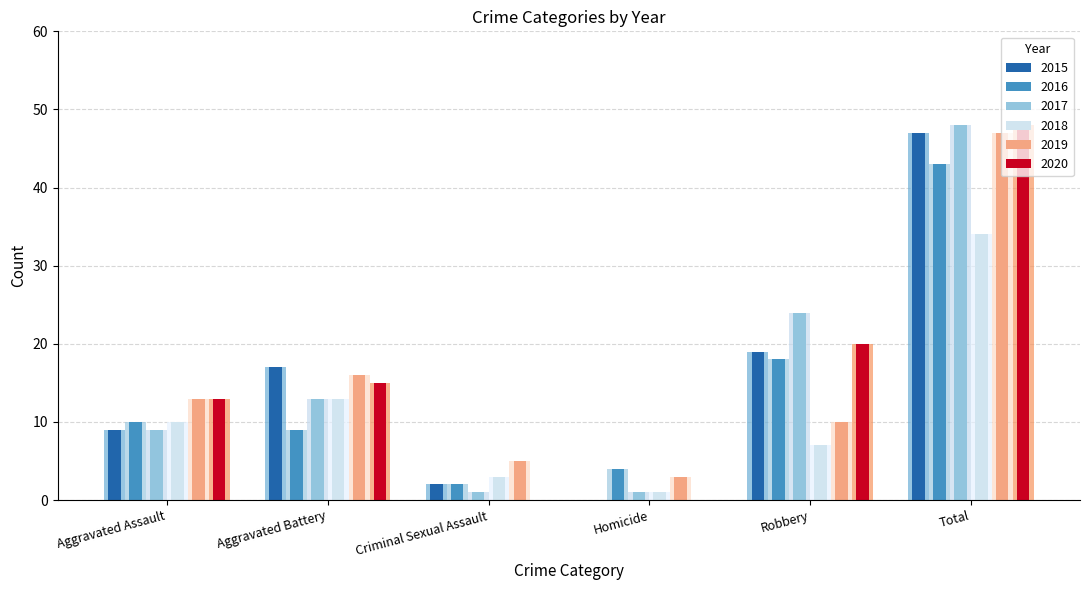

Reading left to right, what are all the values shown in this chart?

2015: Aggravated Assault=9	Aggravated Battery=17	Criminal Sexual Assault=2	Homicide=0	Robbery=19	Total=47
2016: Aggravated Assault=10	Aggravated Battery=9	Criminal Sexual Assault=2	Homicide=4	Robbery=18	Total=43
2017: Aggravated Assault=9	Aggravated Battery=13	Criminal Sexual Assault=1	Homicide=1	Robbery=24	Total=48
2018: Aggravated Assault=10	Aggravated Battery=13	Criminal Sexual Assault=3	Homicide=1	Robbery=7	Total=34
2019: Aggravated Assault=13	Aggravated Battery=16	Criminal Sexual Assault=5	Homicide=3	Robbery=10	Total=47
2020: Aggravated Assault=13	Aggravated Battery=15	Criminal Sexual Assault=0	Homicide=0	Robbery=20	Total=48